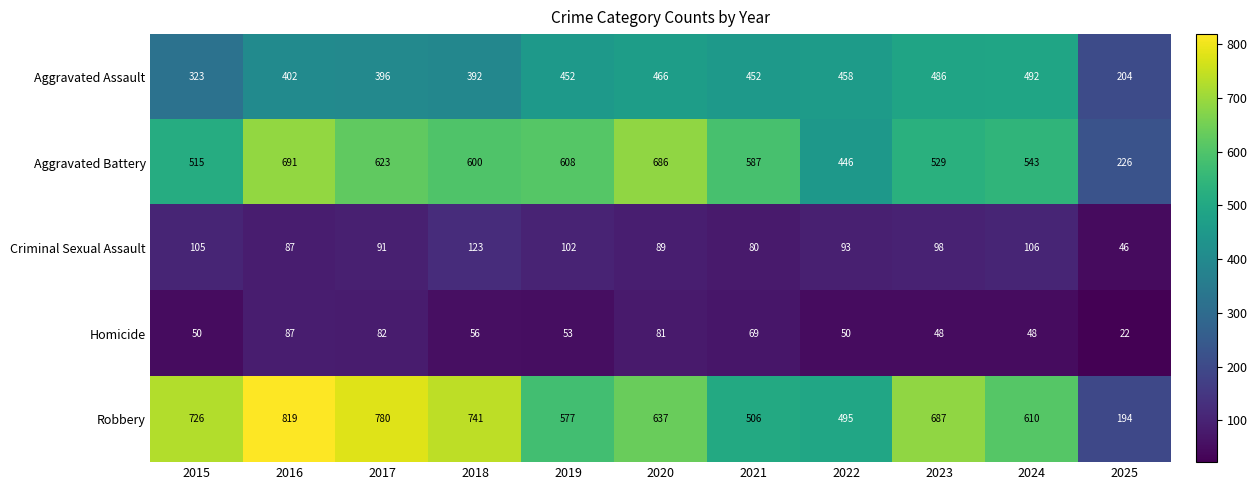

What is the greatest value displayed?

819